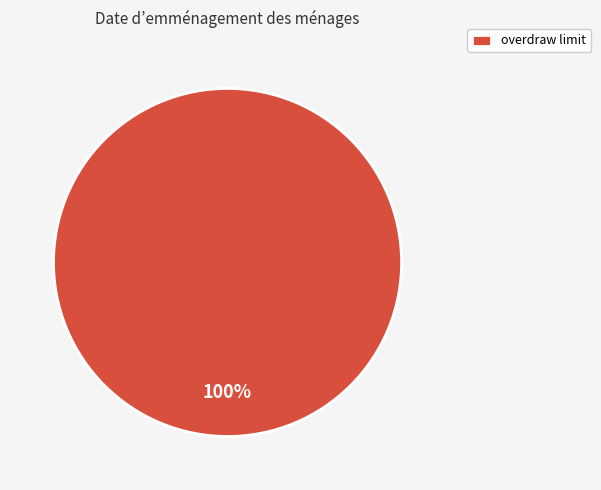

Count the number of slices in the pie.

1